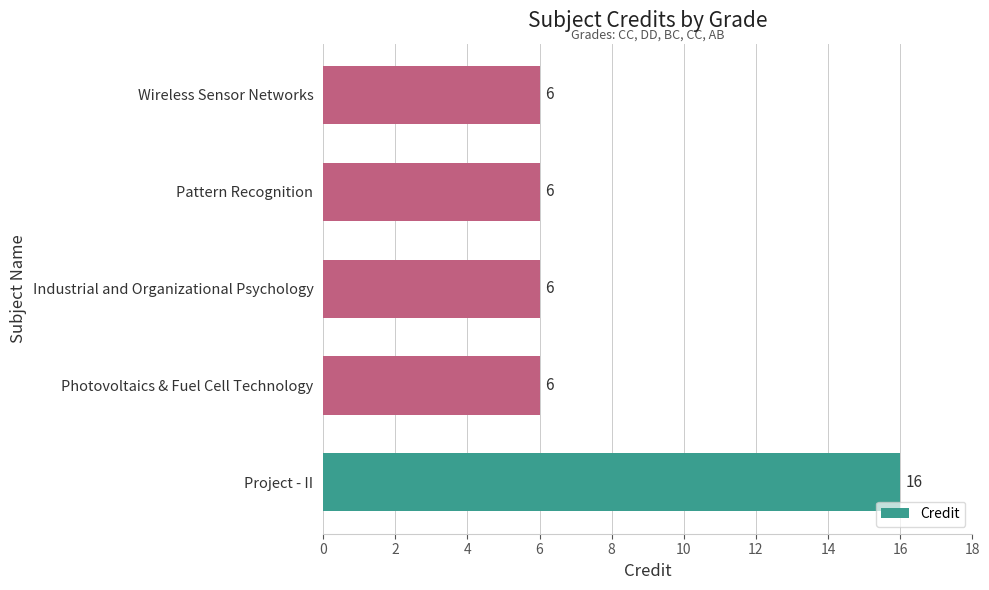

The chart shows a value of 6 at Wireless Sensor Networks. True or false?

True